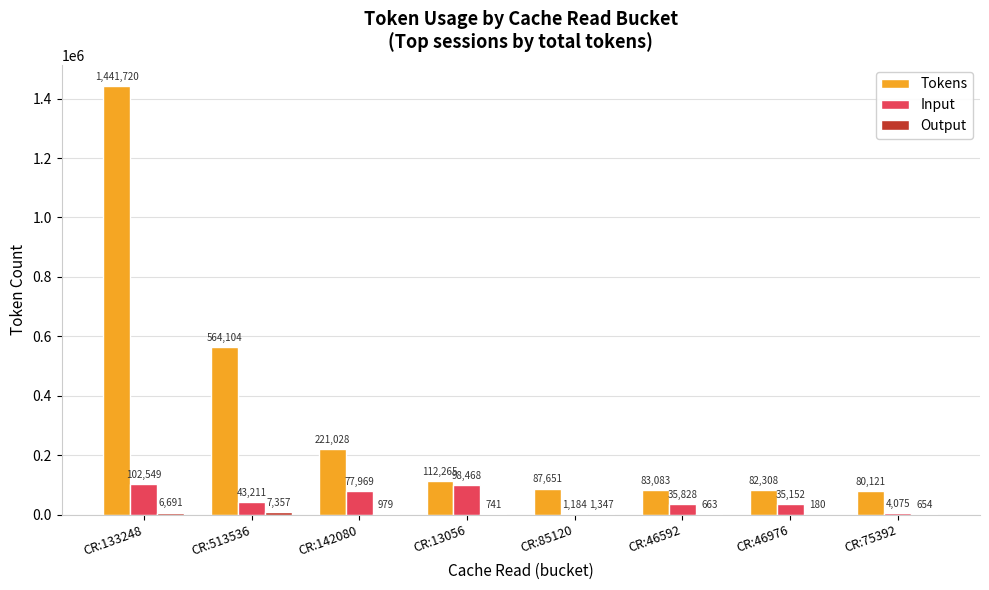

Which series has the widest spread of values?

Tokens